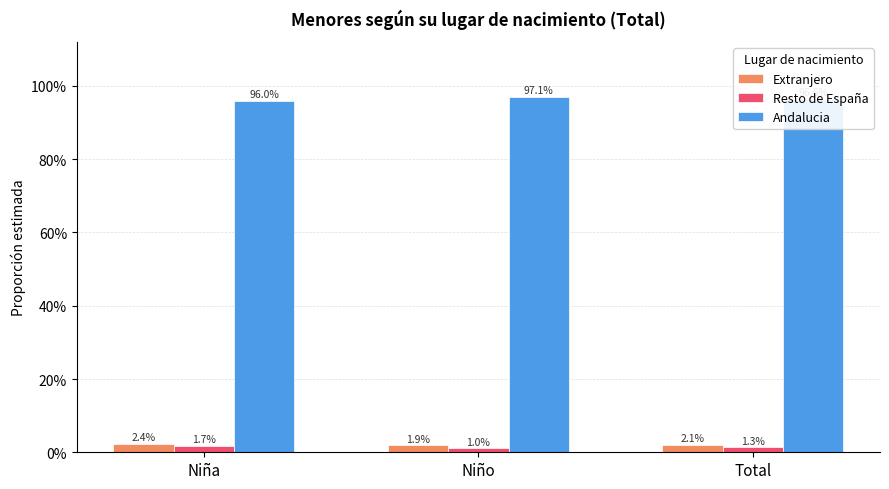

The Resto de España series shows 0.0 at Niño. True or false?

True